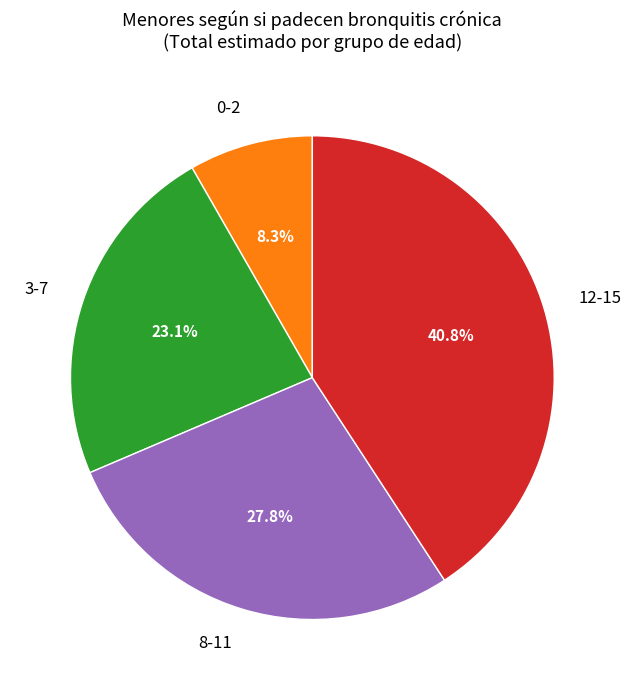

How many segments does this pie chart have?

4